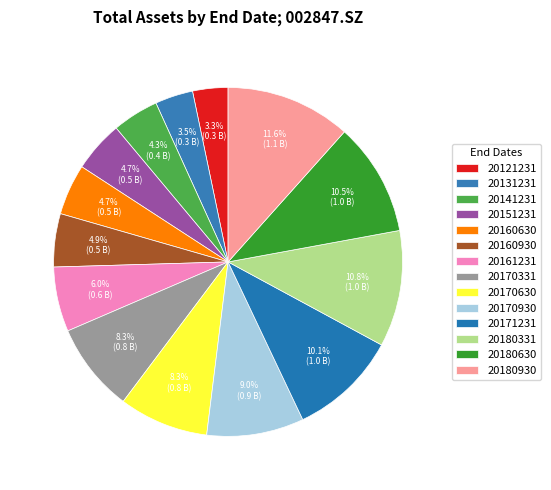

What percentage is the 20180930 slice, to the nearest percent?

12%